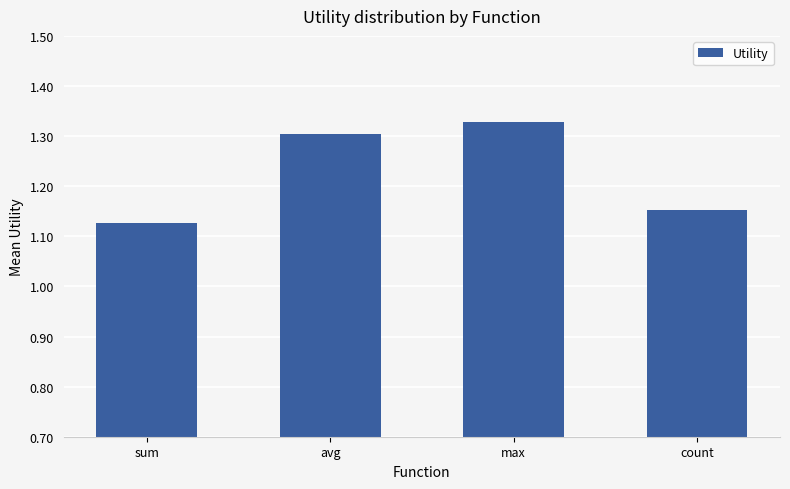

At which category does the chart reach its peak across all series?

max